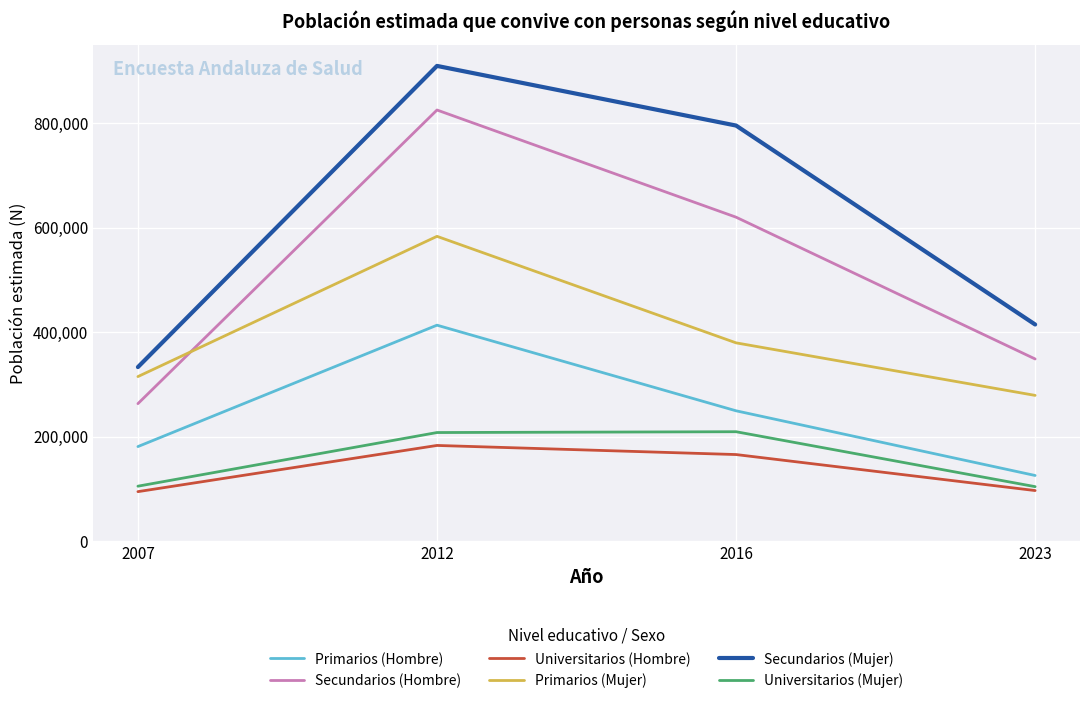

True or false: Primarios (Hombre) and Universitarios (Hombre) cross at least once.

False